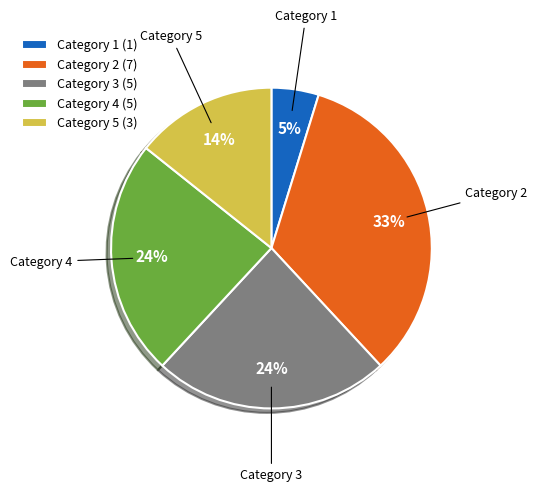

What percentage is the Category 4 (5) slice, to the nearest percent?

24%